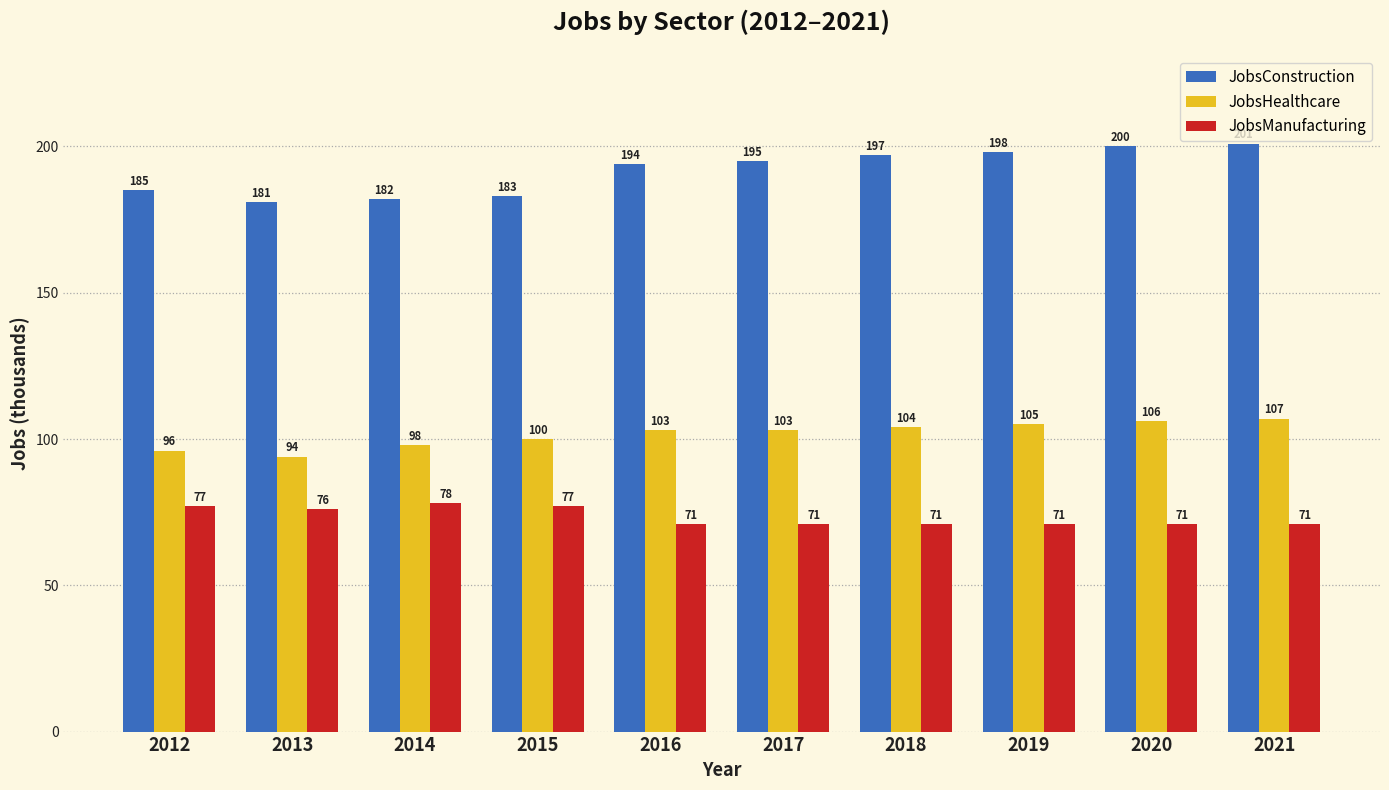

Which category has the lowest value in the JobsHealthcare series?

2013